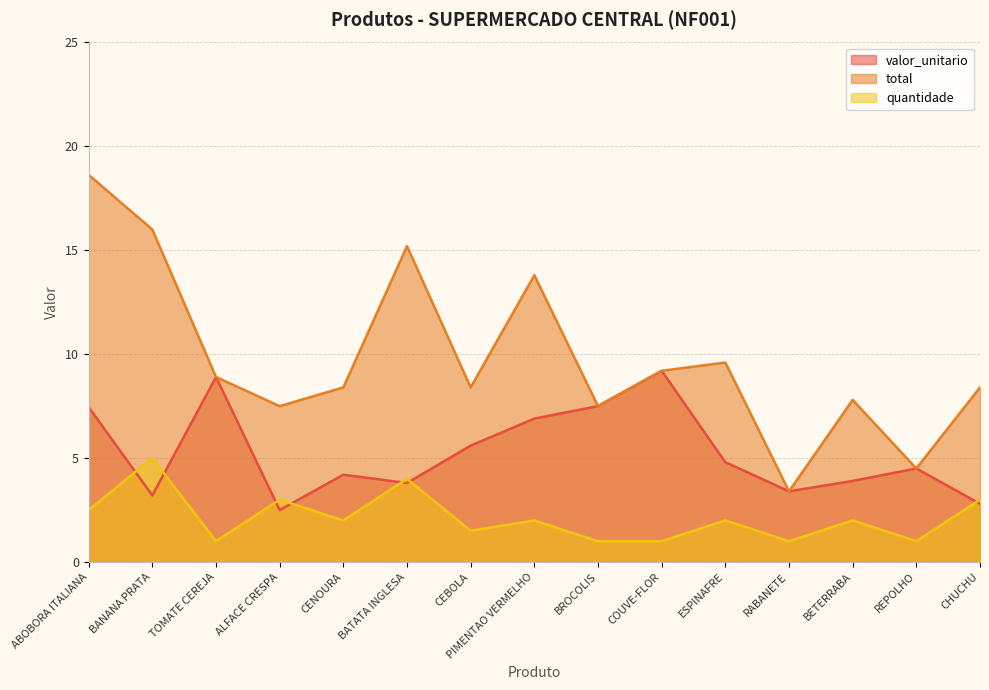

Does the chart display data point markers on the line(s)?

No